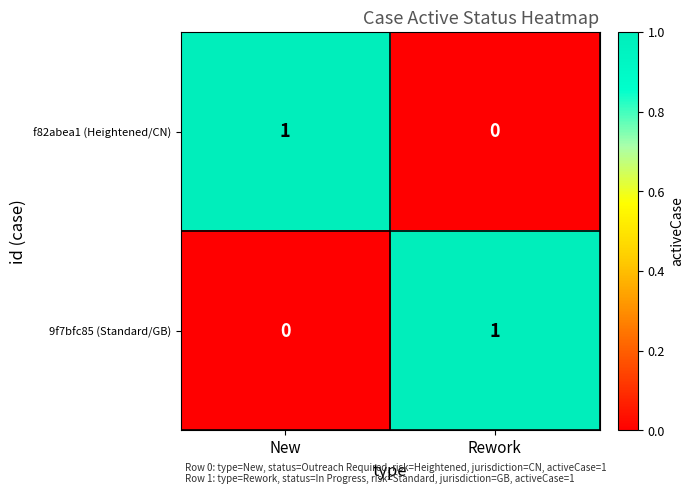

True or false: f82abea1 (Heightened/CN) has a value of 2 at New.

False